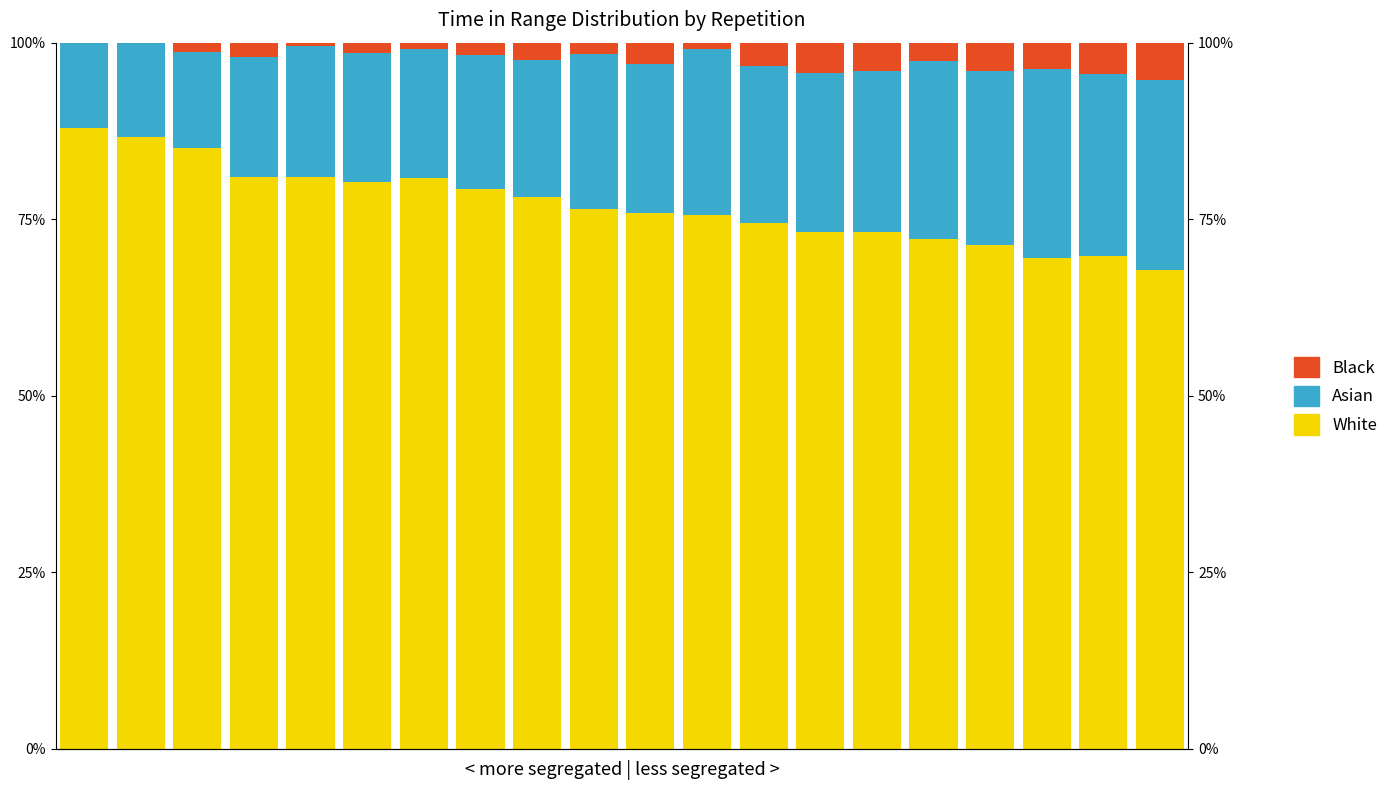

How many bars are there in each group?

3